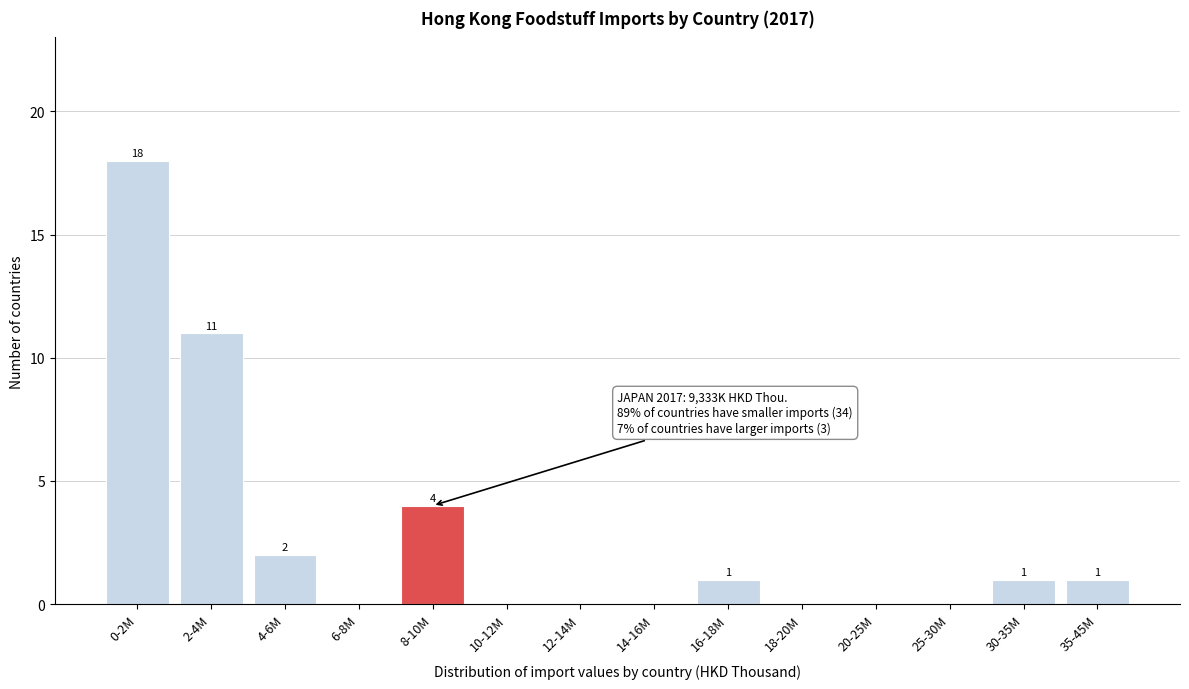

Reading right to left, what are all the values shown in this chart?

35-45M=1	30-35M=1	25-30M=0	20-25M=0	18-20M=0	16-18M=1	14-16M=0	12-14M=0	10-12M=0	8-10M=4	6-8M=0	4-6M=2	2-4M=11	0-2M=18